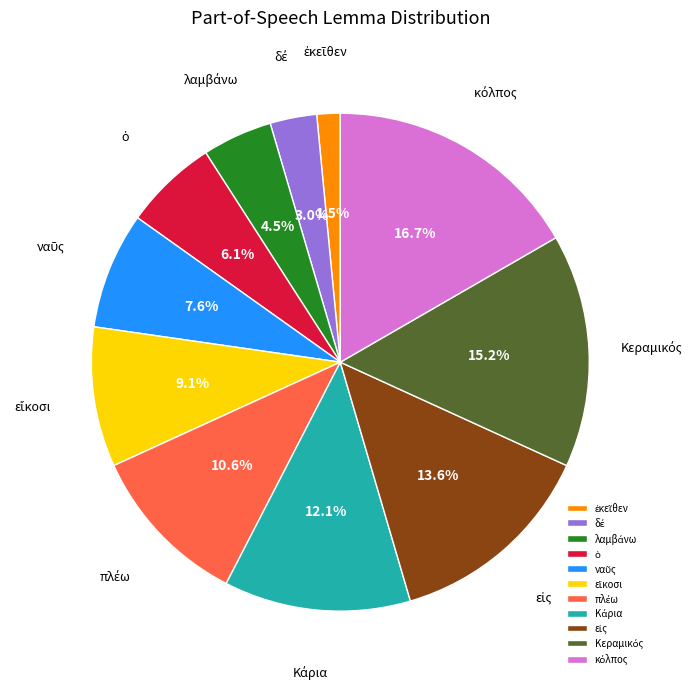

Is there any slice that represents more than half of the pie?

No